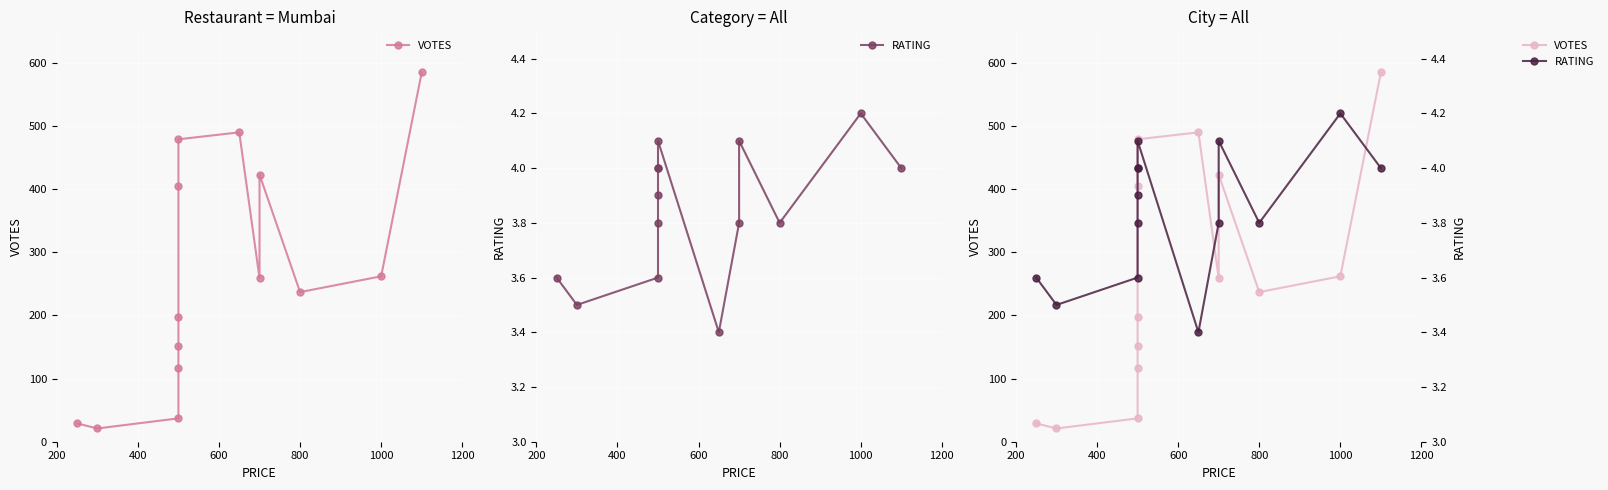

Is it true that VOTES equals 164.6 at 800?

False